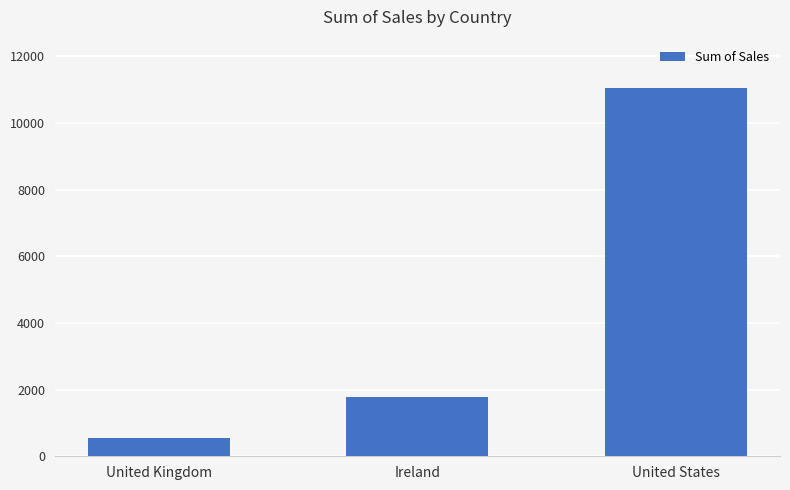

Between United States and United Kingdom, which is larger?

United States